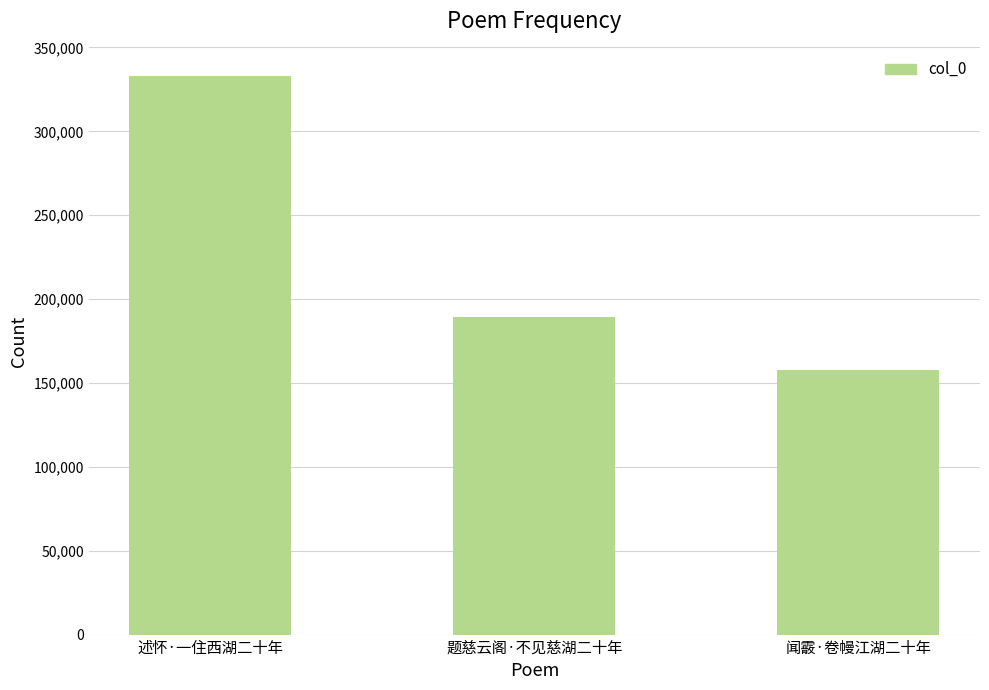

Reading left to right, extract all data points from this chart.

述怀·一住西湖二十年=332923	题慈云阁·不见慈湖二十年=189520	闻霰·卷幔江湖二十年=157969